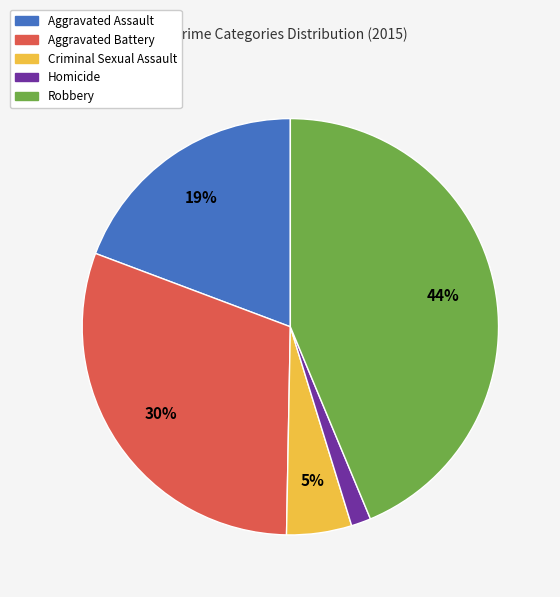

What percentage is the Robbery slice, to the nearest percent?

44%